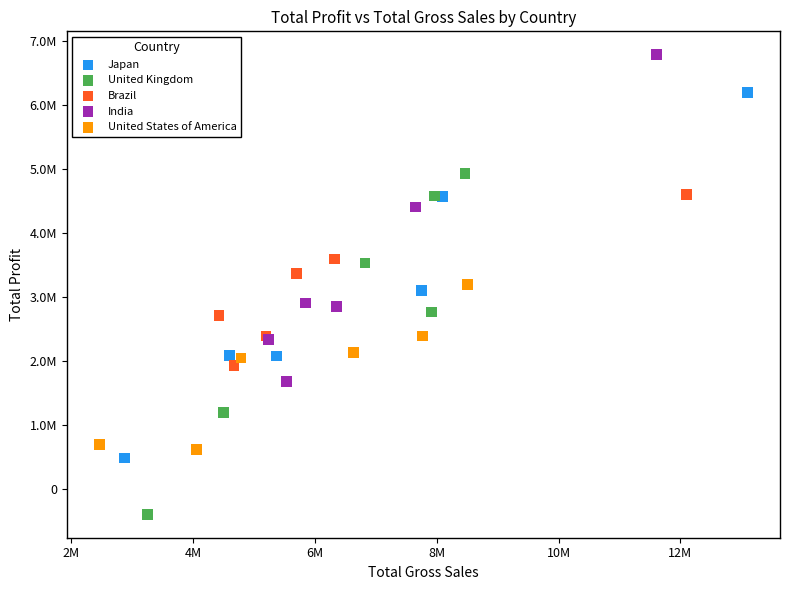

What are all the series names shown in the legend?

Japan, United Kingdom, Brazil, India, United States of America